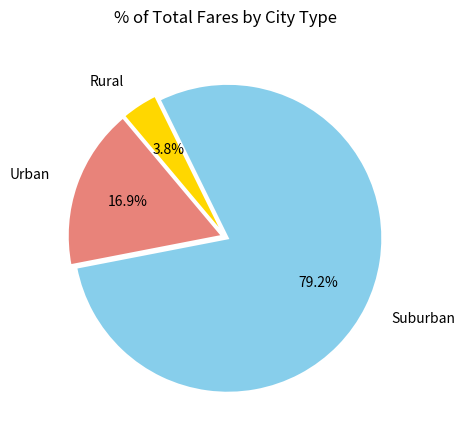

Rank the categories by value from lowest to highest.

Rural, Urban, Suburban